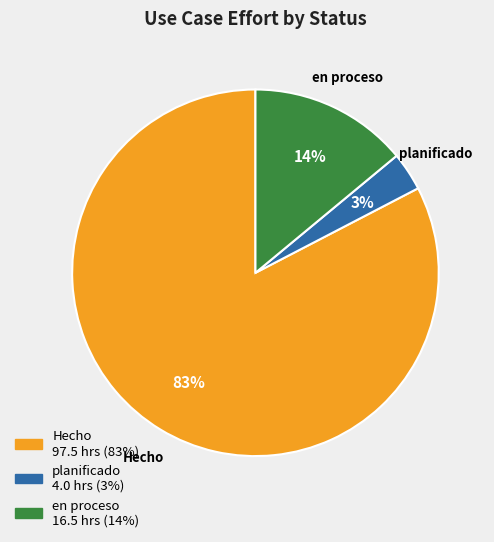

Count the number of slices in the pie.

3